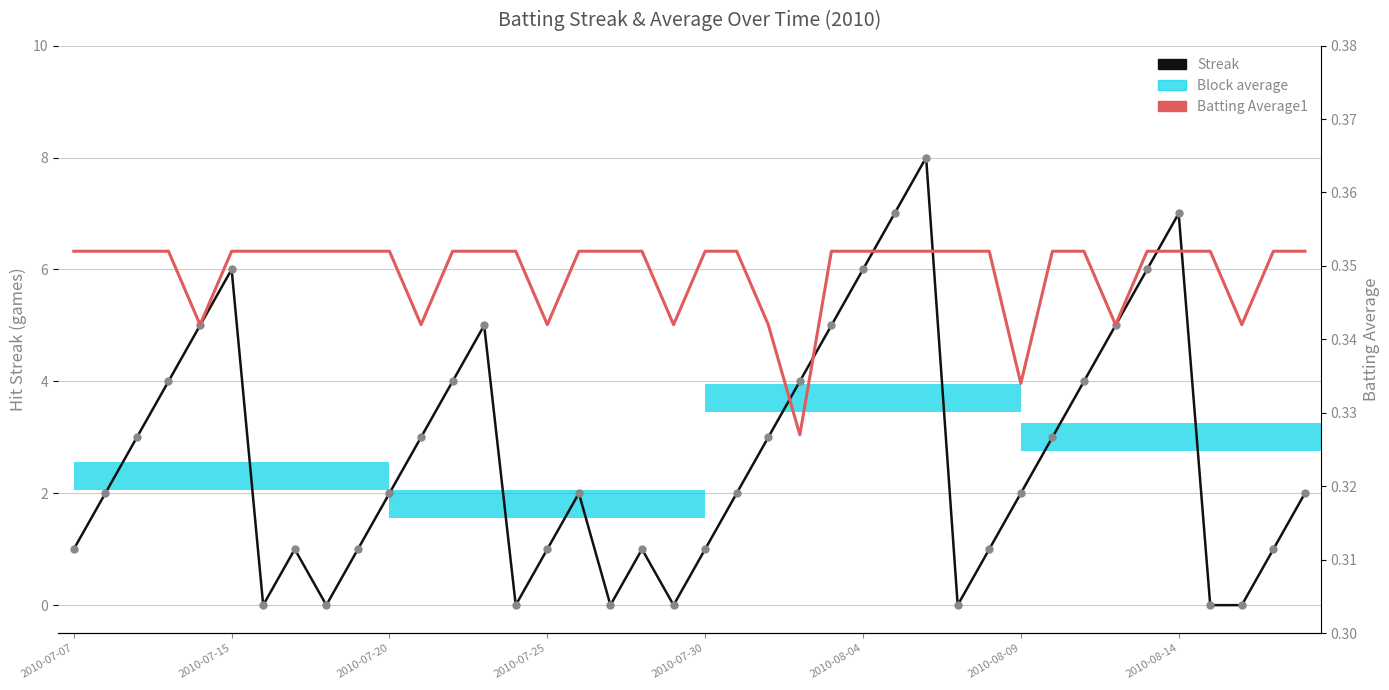

What is the highest value of the Streak series?

8.0